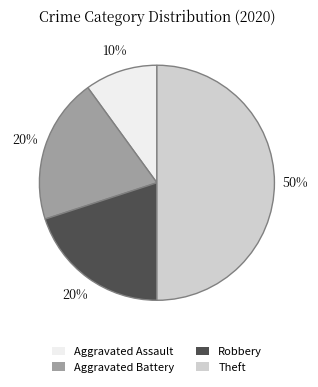

To the nearest percent, what is the combined percentage of Theft and Aggravated Battery?

70%